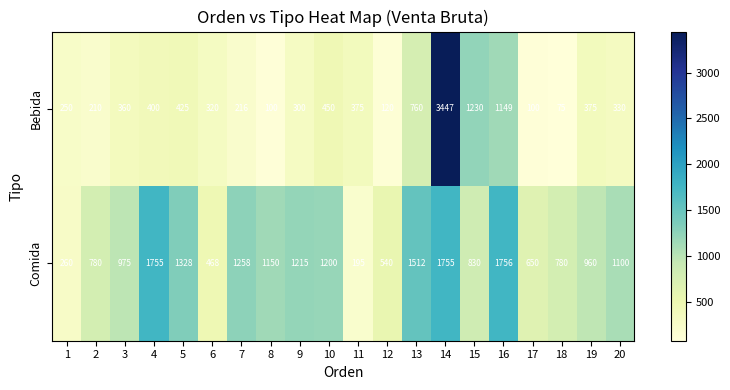

Rank the series by their maximum value, from lowest to highest.

Comida, Bebida